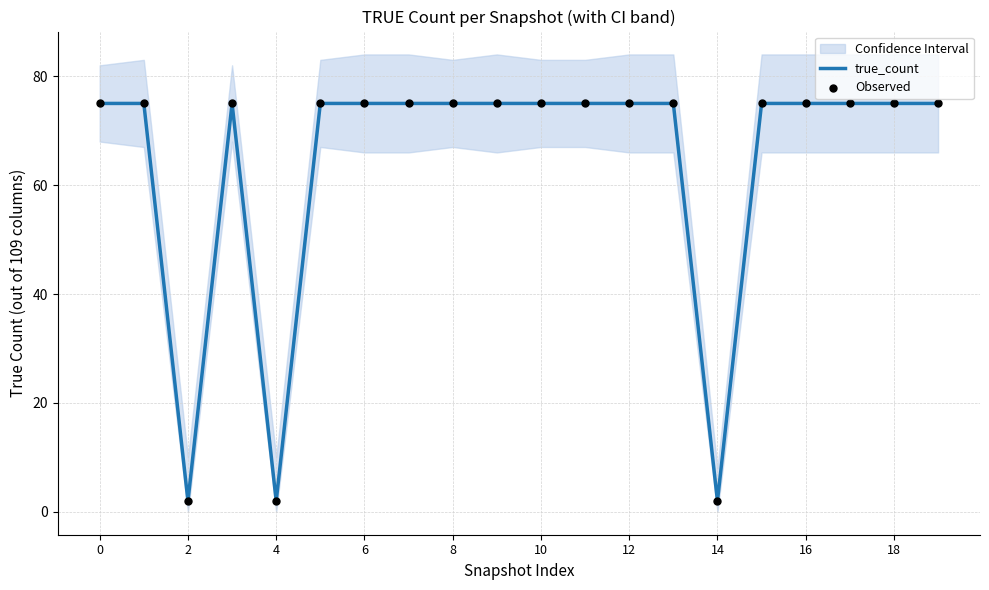

Which series contains the highest Y value?

true_count